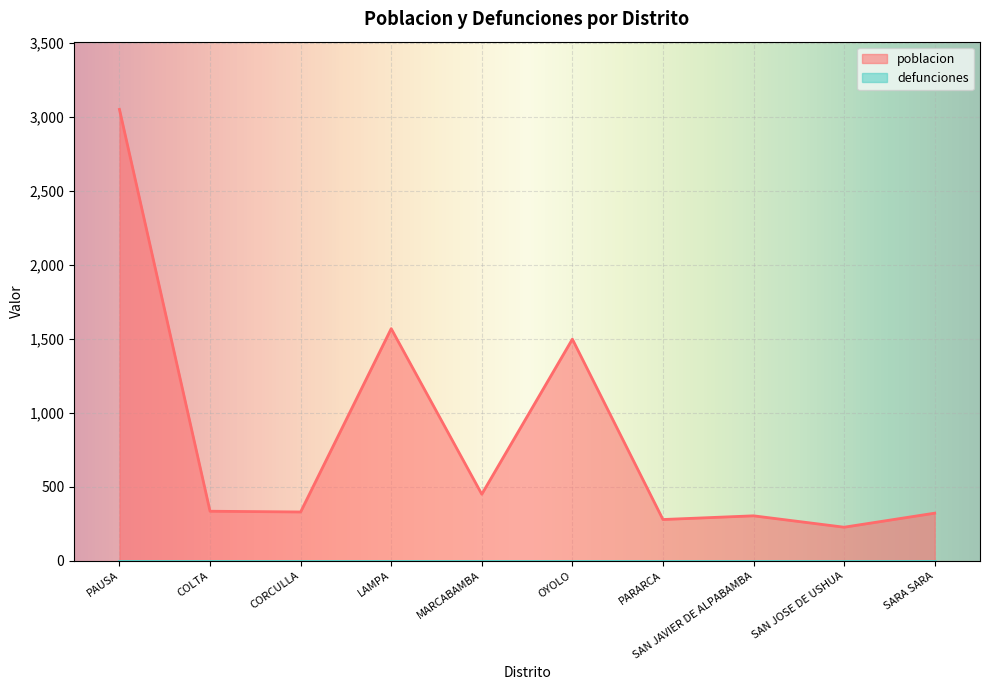

List the labels in order of value, smallest first.

SAN JOSE DE USHUA, PARARCA, SAN JAVIER DE ALPABAMBA, SARA SARA, CORCULLA, COLTA, MARCABAMBA, OYOLO, LAMPA, PAUSA